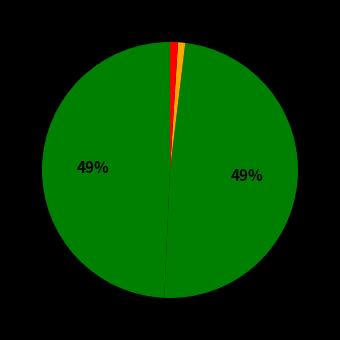

How many segments does this pie chart have?

5